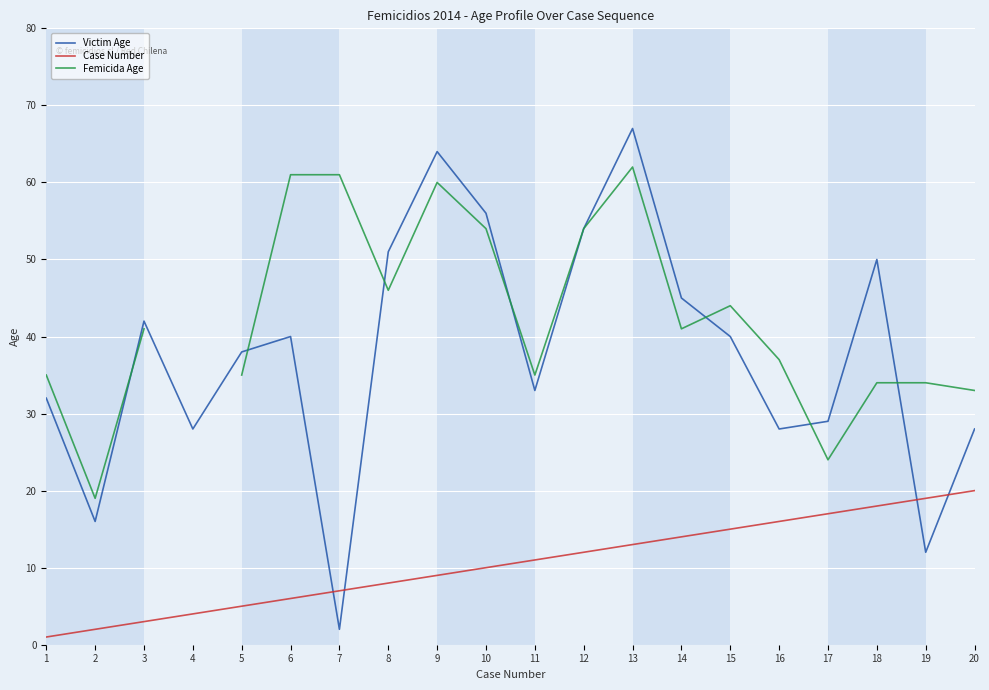

How many times do Victim Age and Femicida Age cross each other?

7